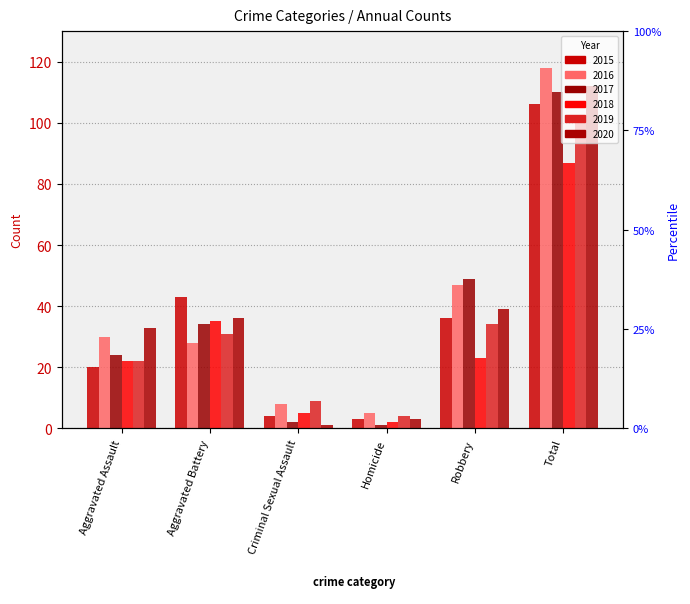

List the series in order of their peak value, lowest first.

2018, 2019, 2015, 2017, 2020, 2016